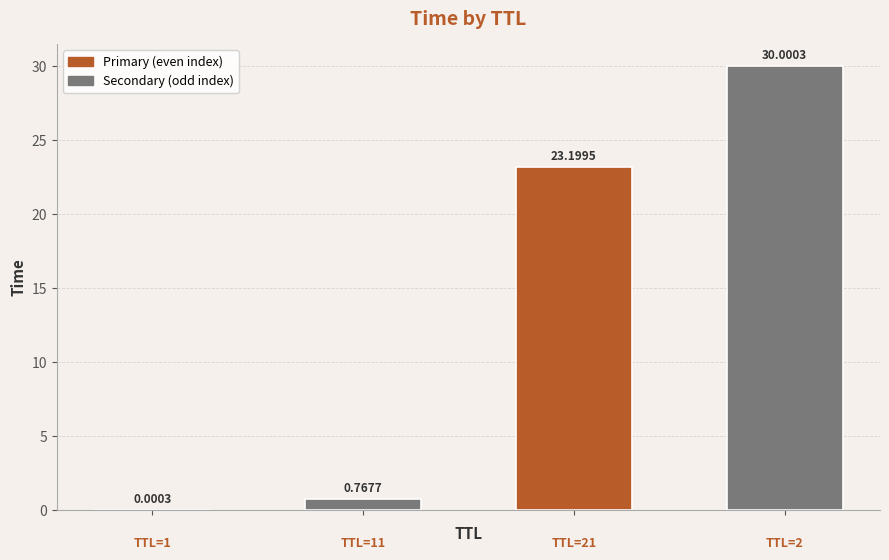

What is the sum of all values?

54.0